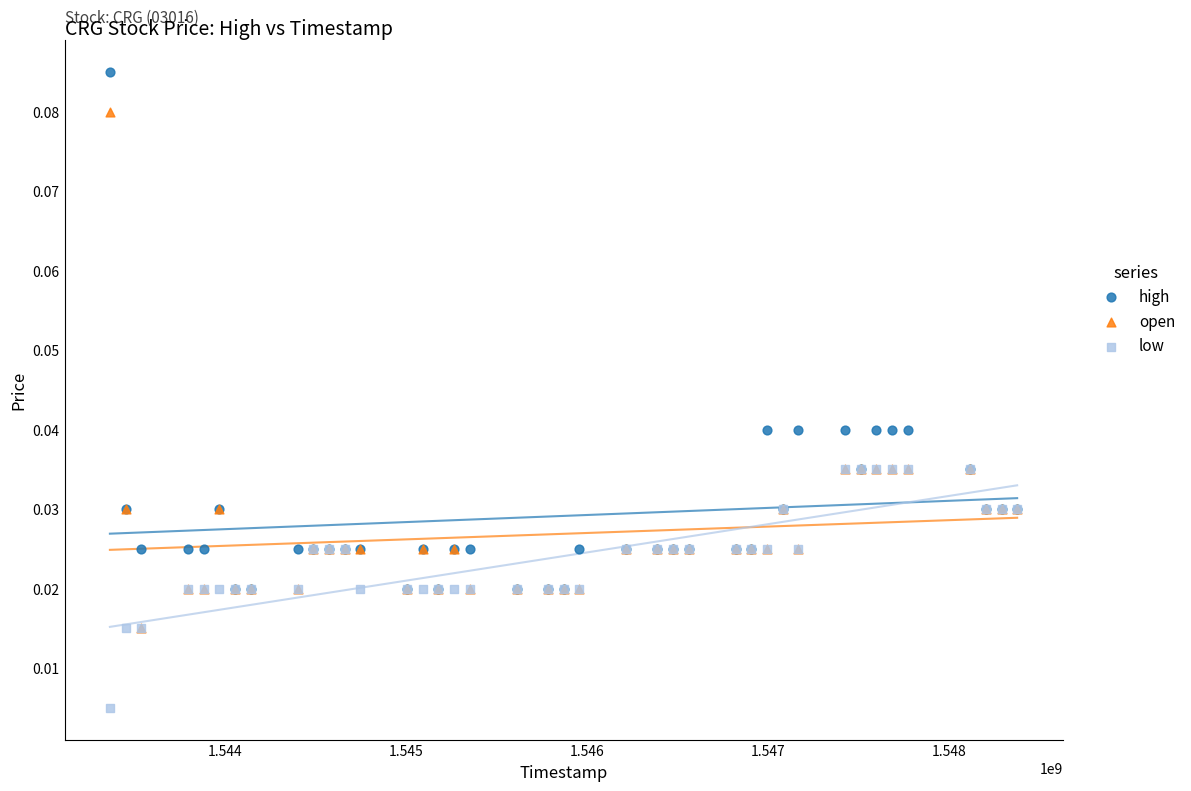

Which series contains the lowest Y value?

low